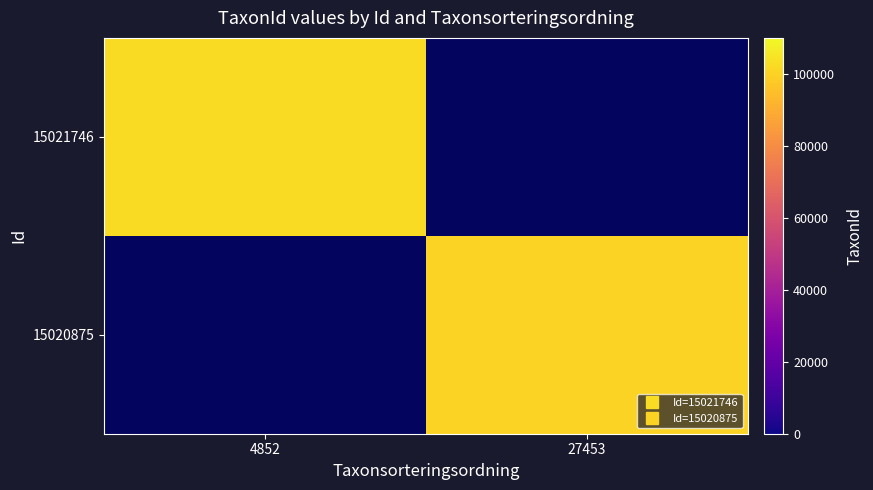

Rank the series by their maximum value, from highest to lowest.

15021746, 15020875